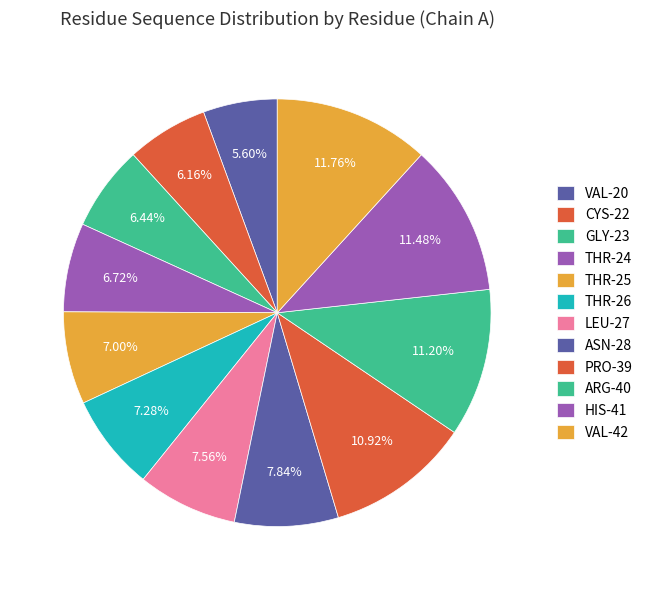

To the nearest percent, what is the average slice percentage?

8%